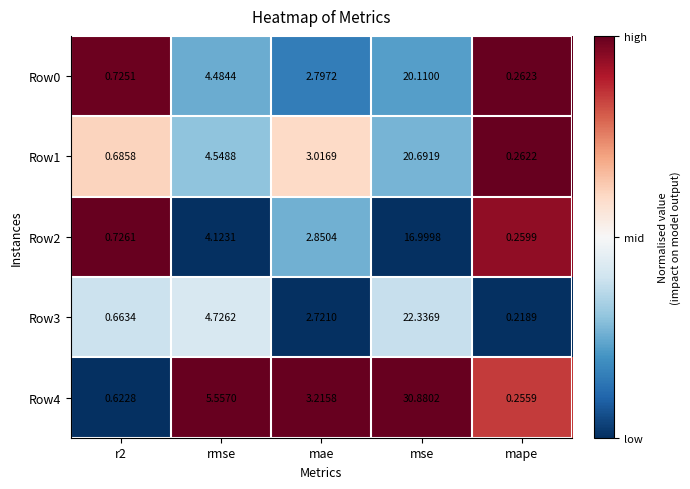

Which category has the lowest value across all series?

mape